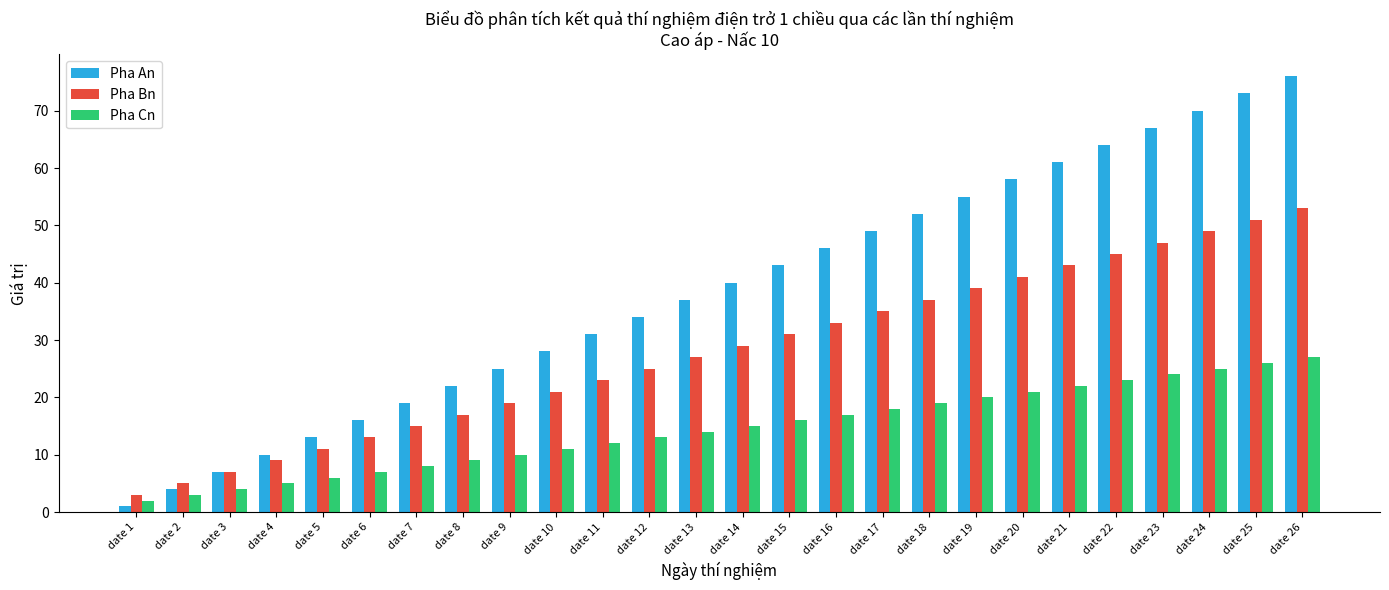

What is the value of the Pha An bar at the 8th from the left?

22